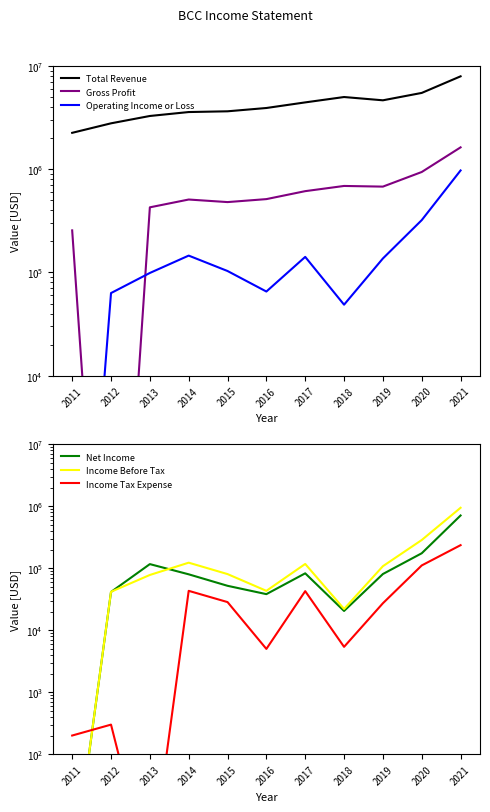

How many categories are shown in the chart?

11